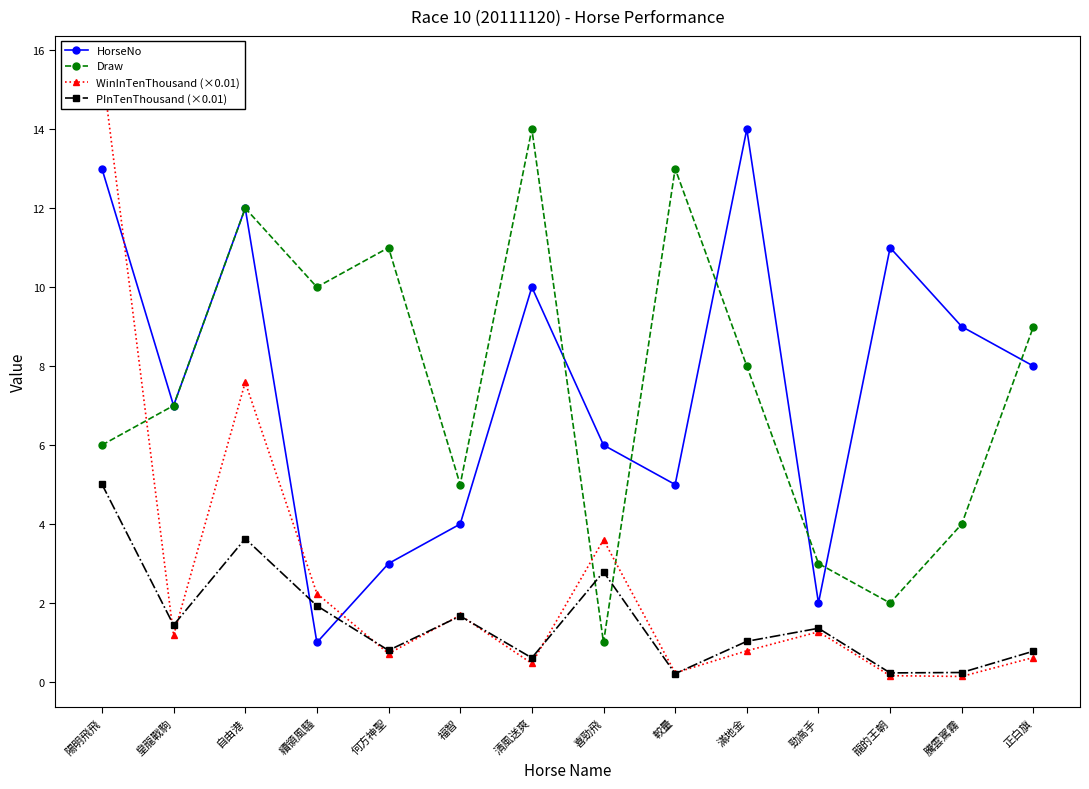

What is the difference between the PInTenThousand (×0.01) values at 陽明飛飛 and 正白旗?

4.2